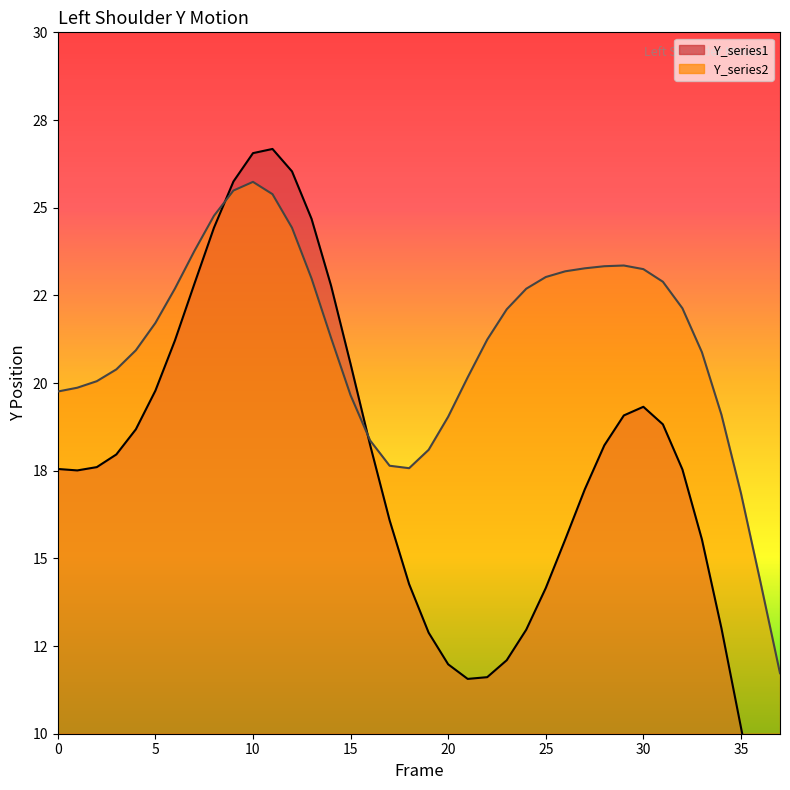

True or false: Y_series2 and Y_series1 intersect in this chart.

True